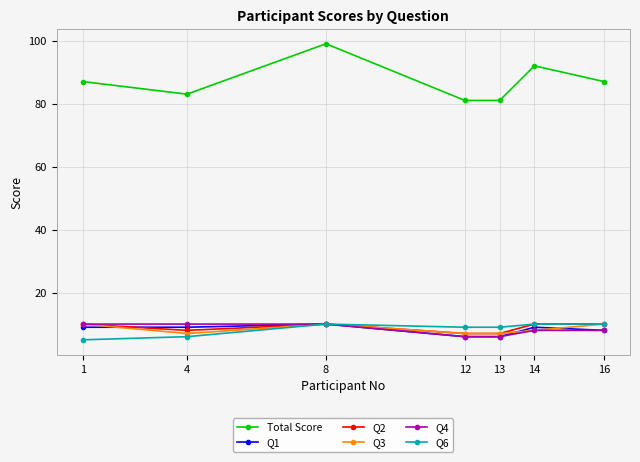

True or false: Q1 and Total Score cross at least once.

False